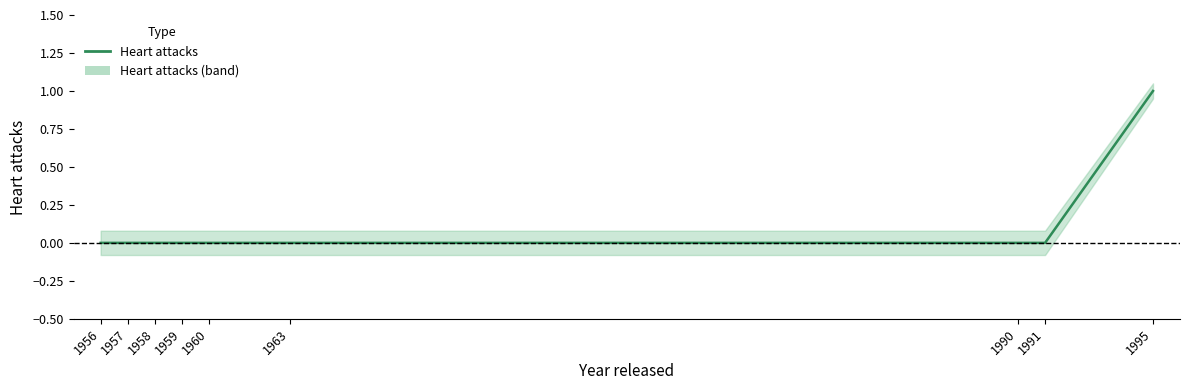

How many lines are shown in the chart?

1